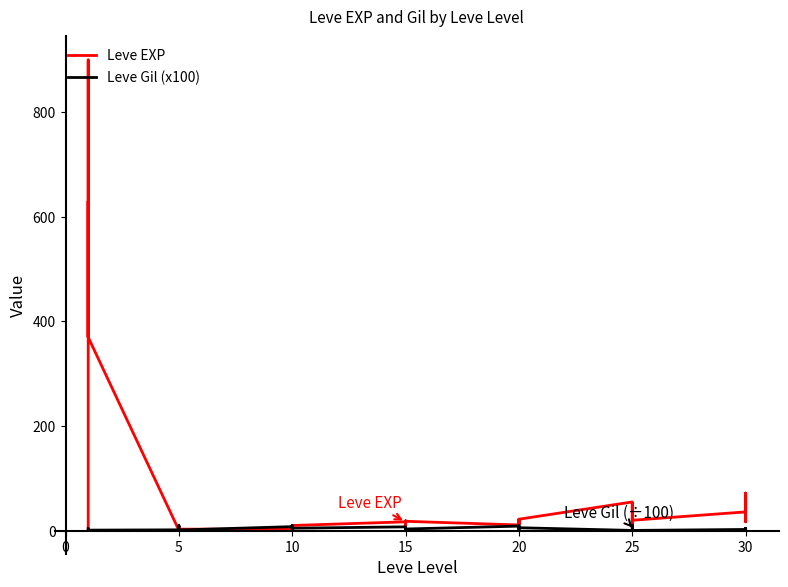

Between 5 and 10, which series saw the biggest shift?

Leve Gil (x100)